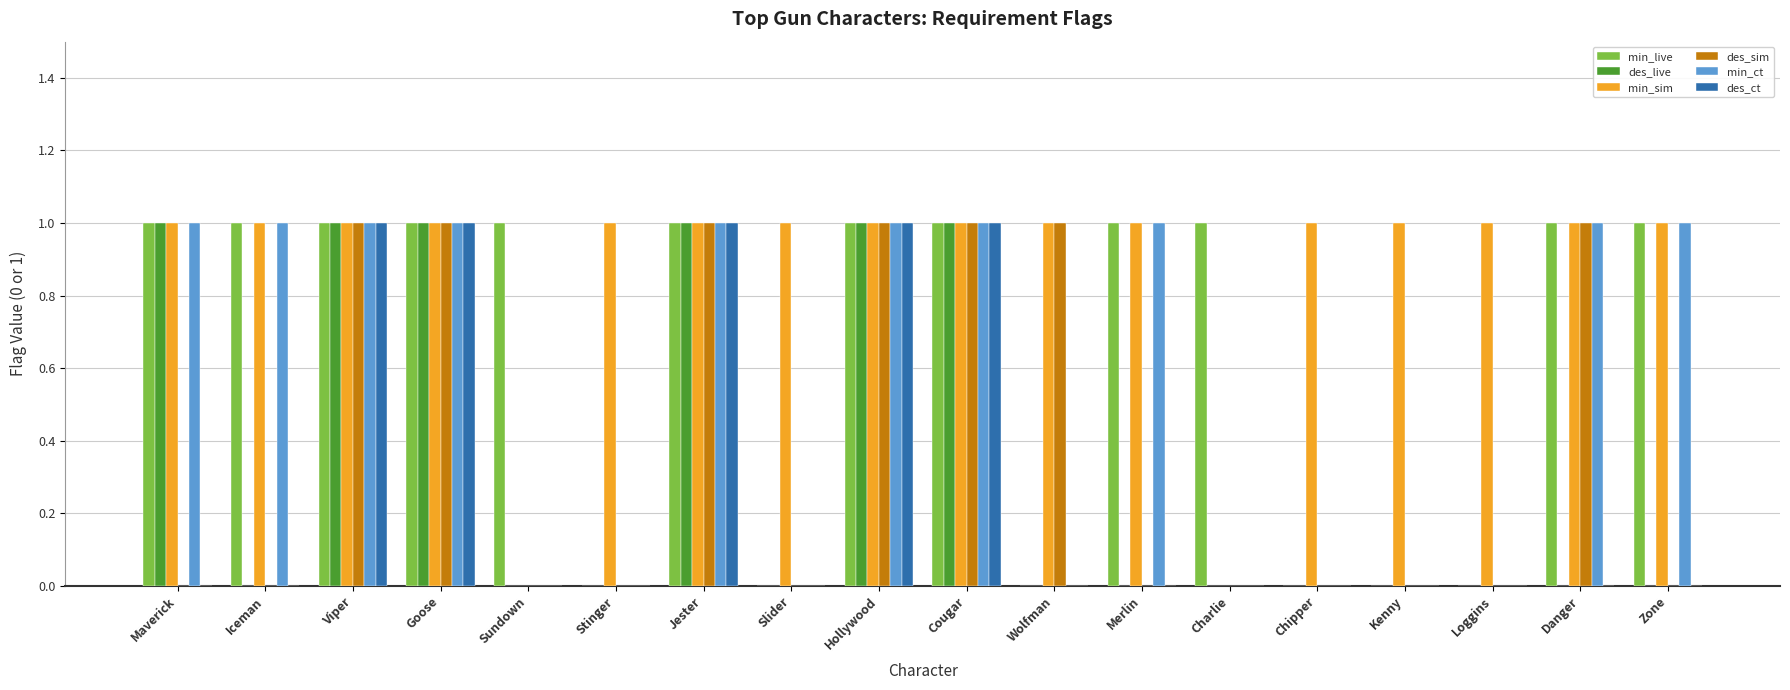

Is it true that des_live equals 1 at Cougar?

True